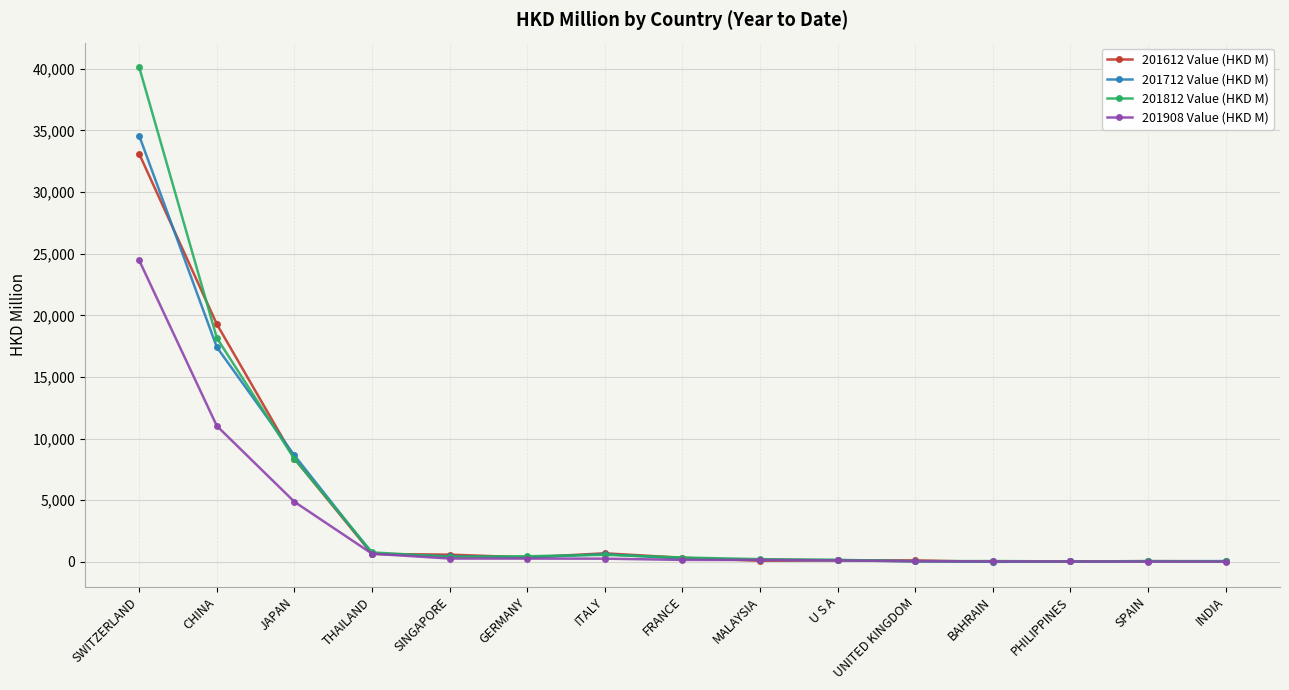

Does the chart display data point markers on the line(s)?

Yes